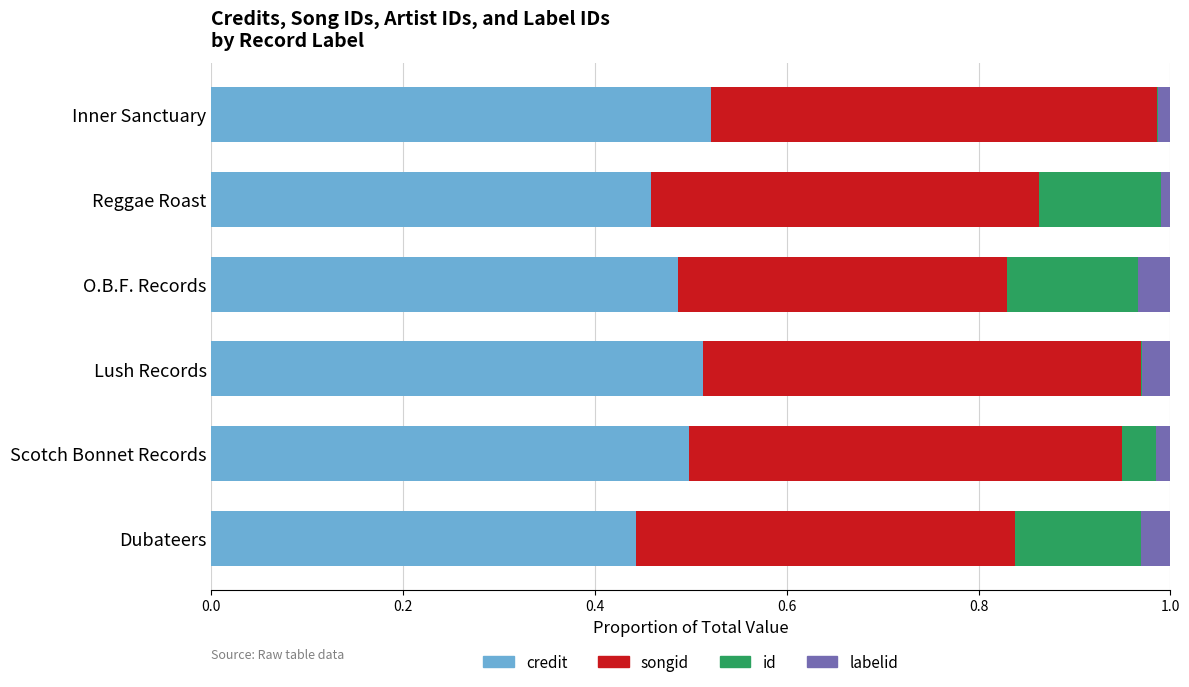

The credit series shows 0.2 at Dubateers. True or false?

False